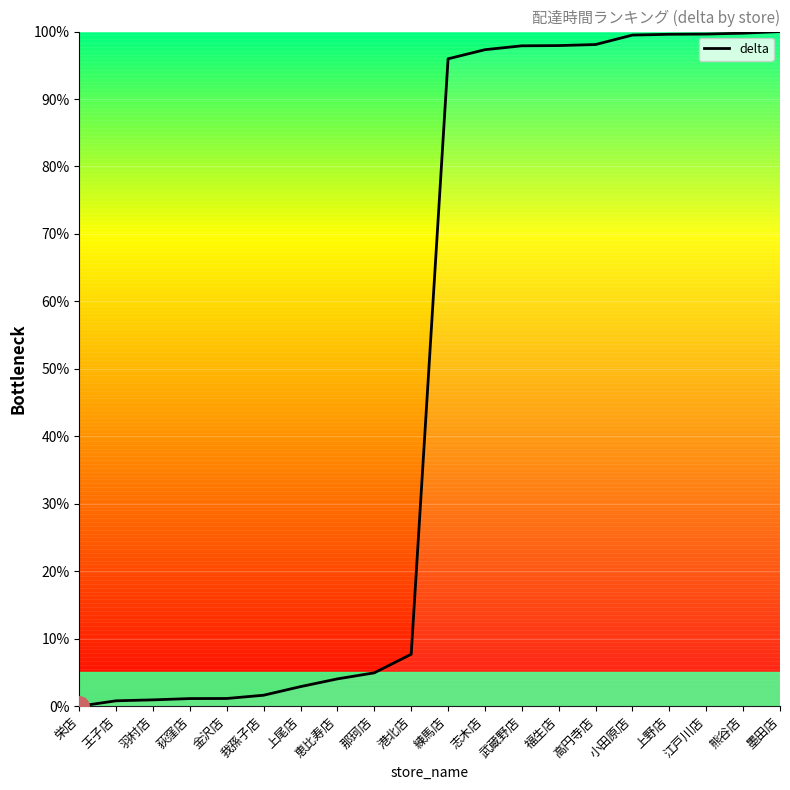

What is the difference between the maximum and minimum values?

100.0